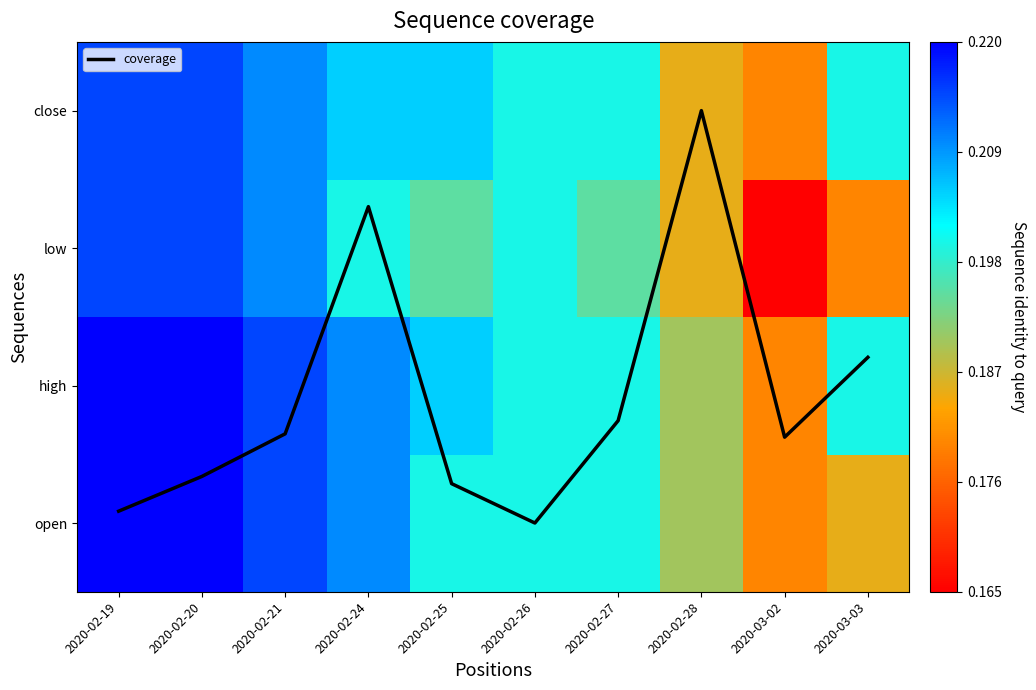

Which label corresponds to the largest value in the chart?

2020-02-28